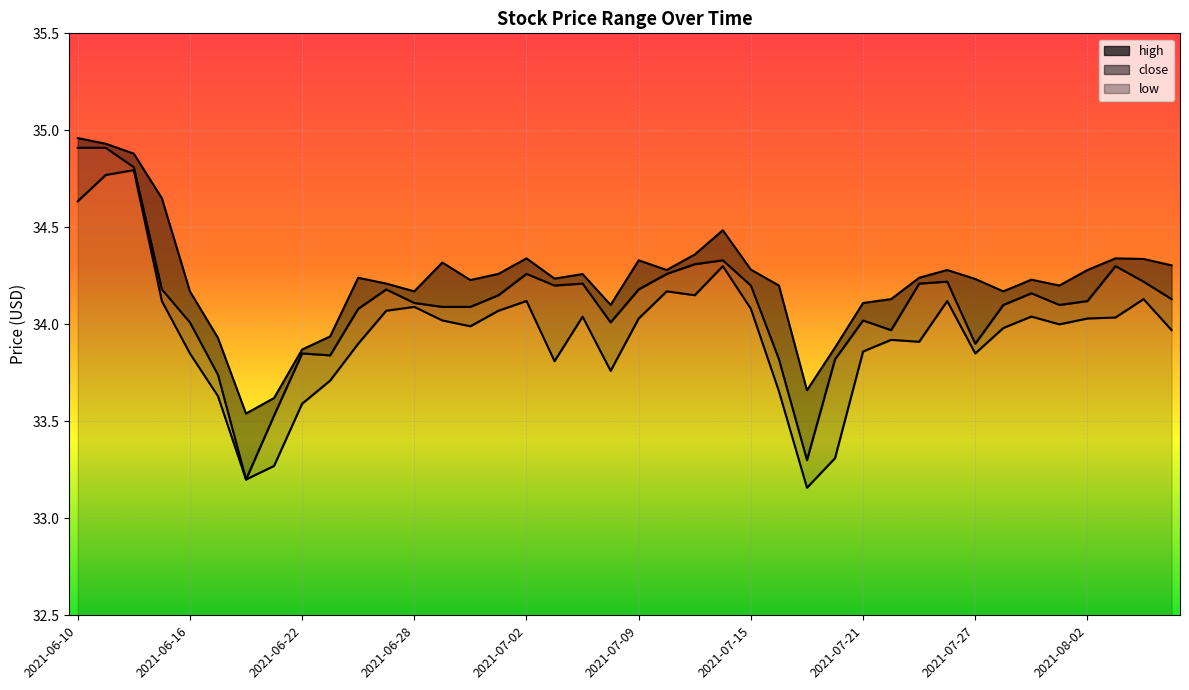

How many data points does each series have?

40